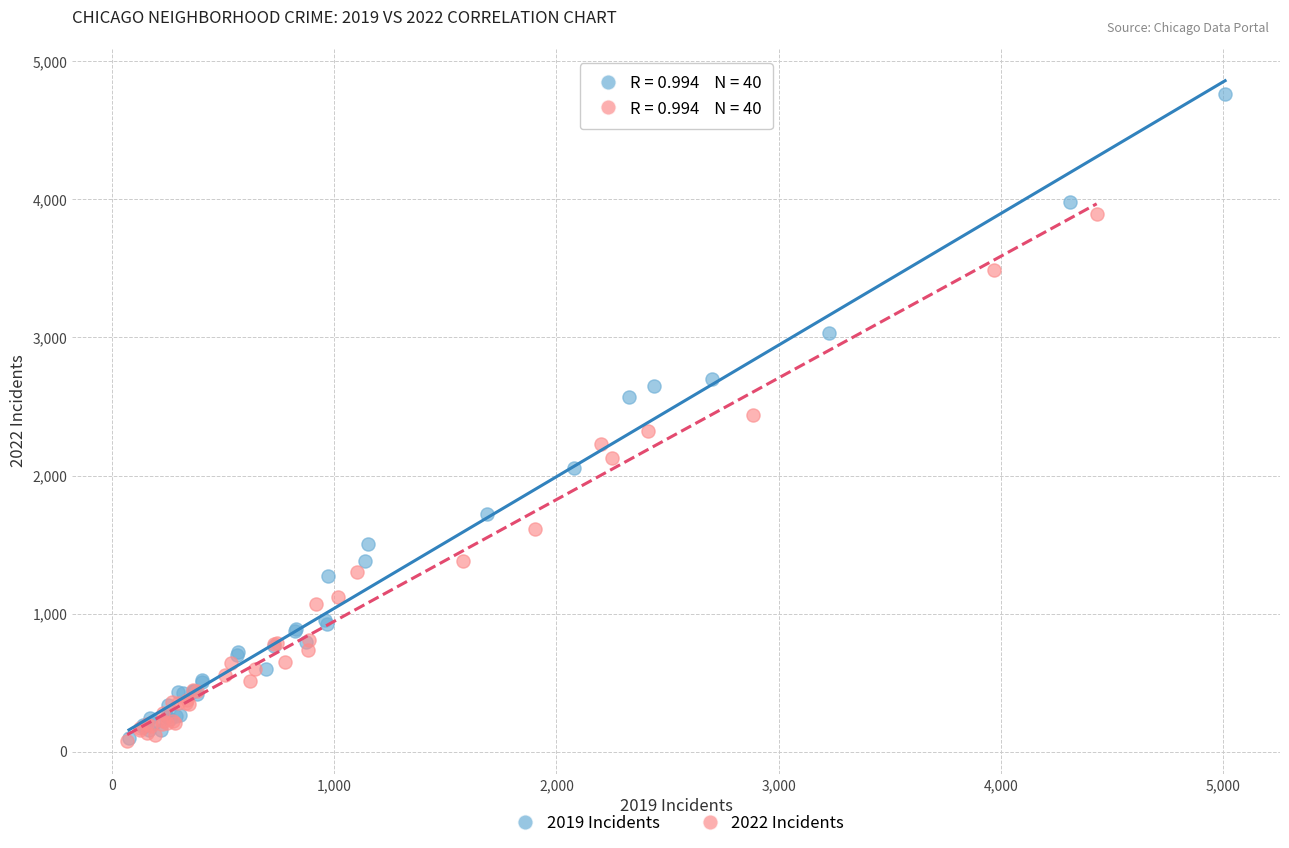

Which series has the largest Y range (max minus min)?

2019 Incidents